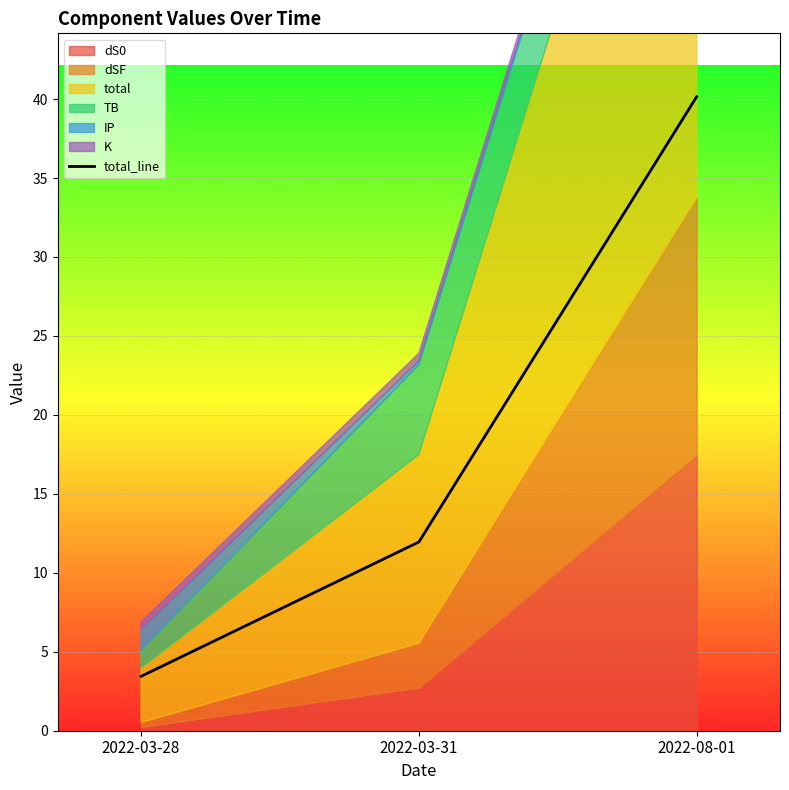

Rank the categories by value from highest to lowest.

2022-08-01, 2022-03-31, 2022-03-28